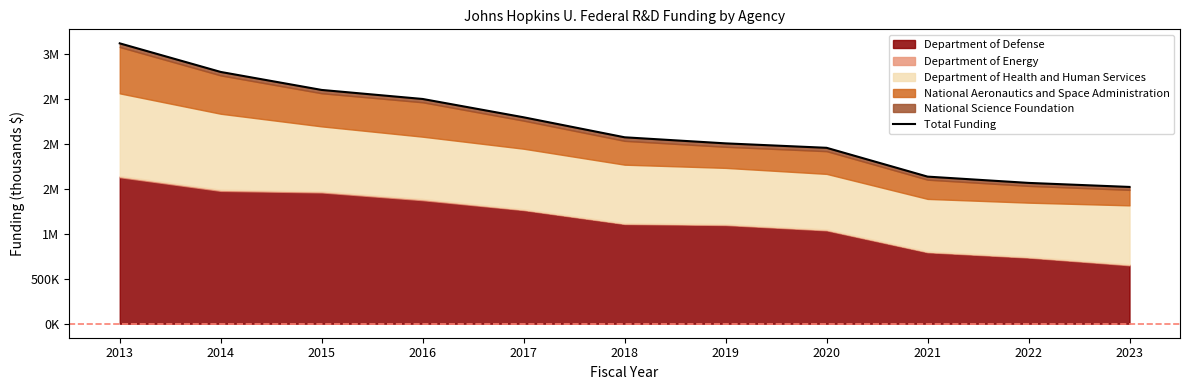

At which label is the value closest to 2318241?

2017